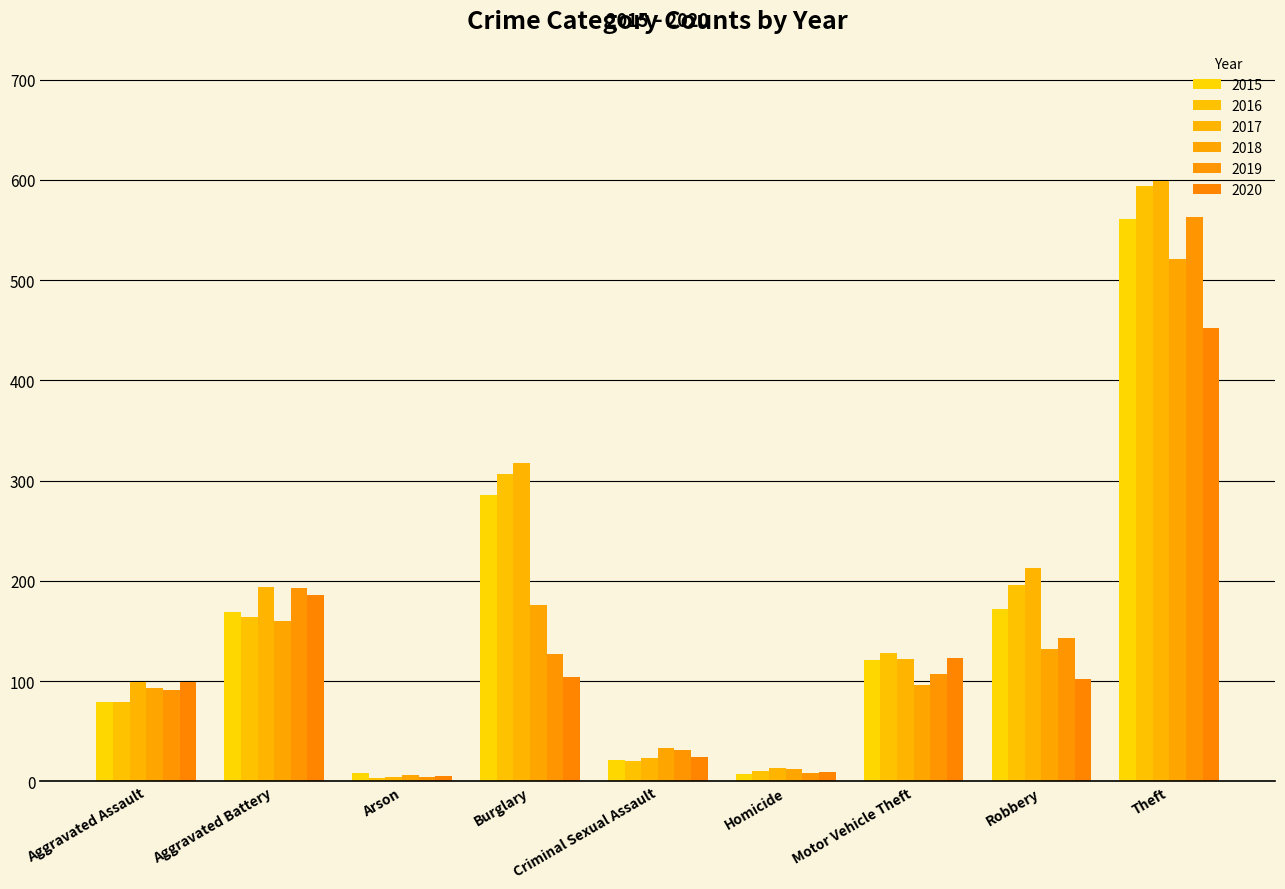

Reading left to right, extract all data points from this chart.

2015: 79	169	8	286	21	7	121	172	561
2016: 79	164	3	307	20	10	128	196	594
2017: 99	194	4	318	23	13	122	213	599
2018: 93	160	6	176	33	12	96	132	521
2019: 91	193	4	127	31	8	107	143	563
2020: 99	186	5	104	24	9	123	102	452